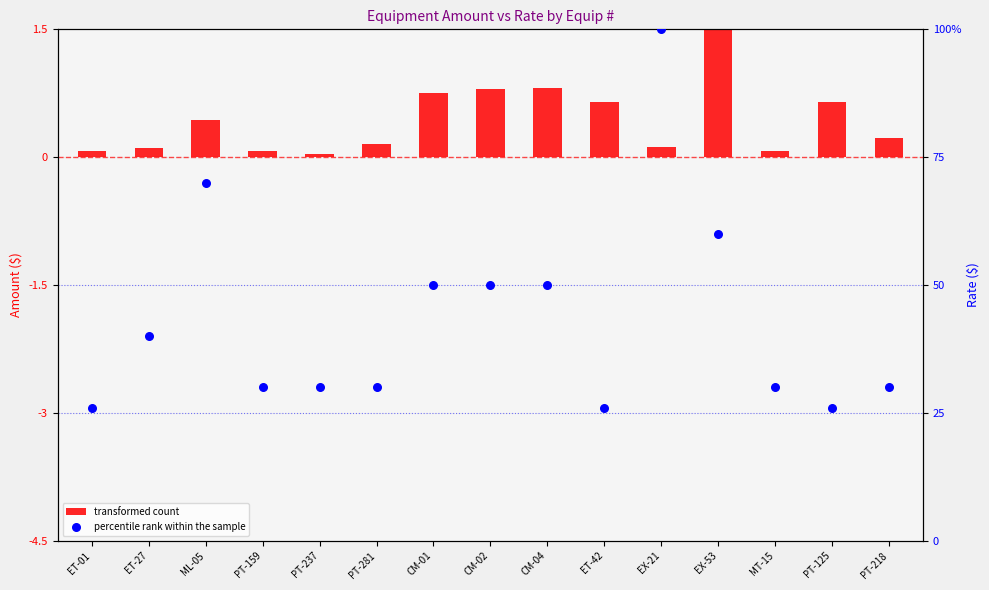

What is the total value across all series at MT-15?

30.1